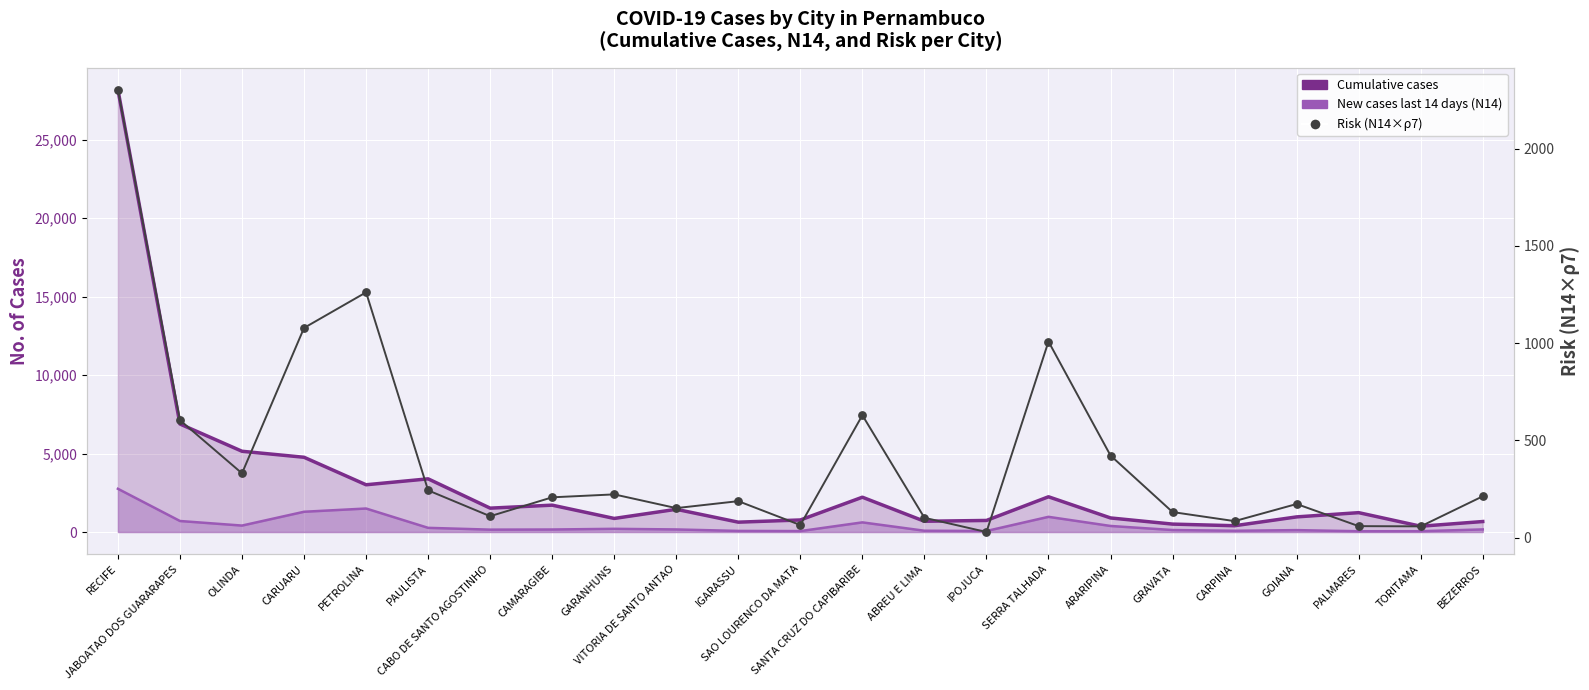

At which category is the sum across all series the highest?

RECIFE